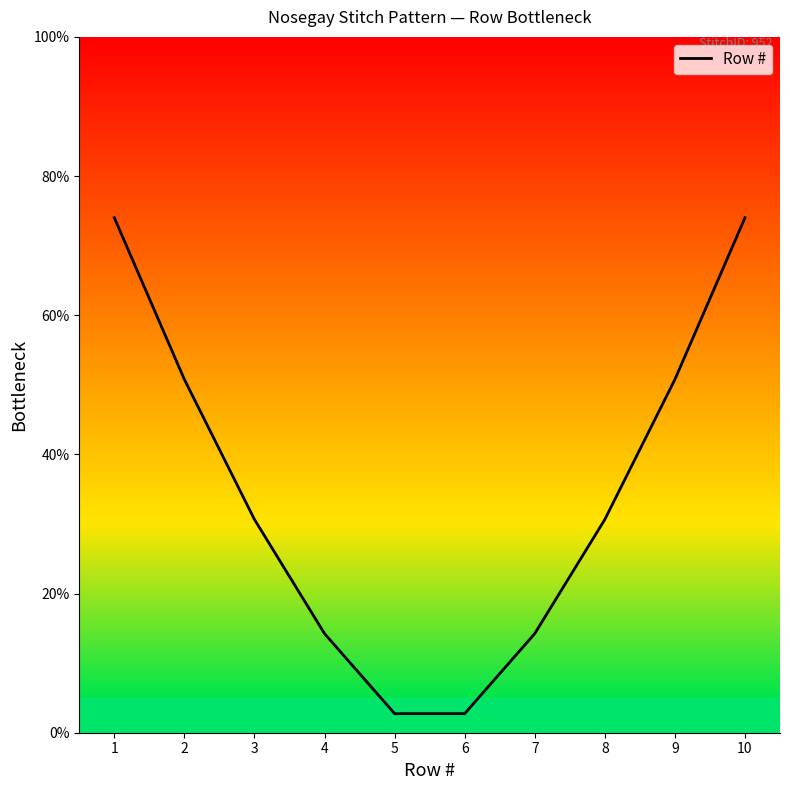

Is this an area chart (filled region under the line)?

No